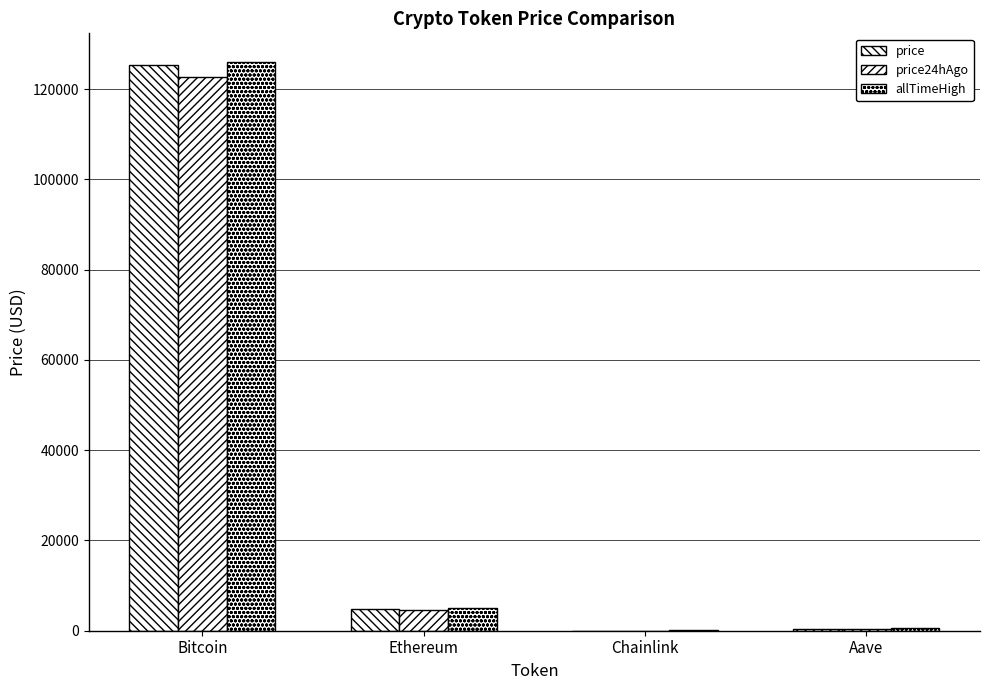

What is the sum of all price24hAgo values?

127481.0